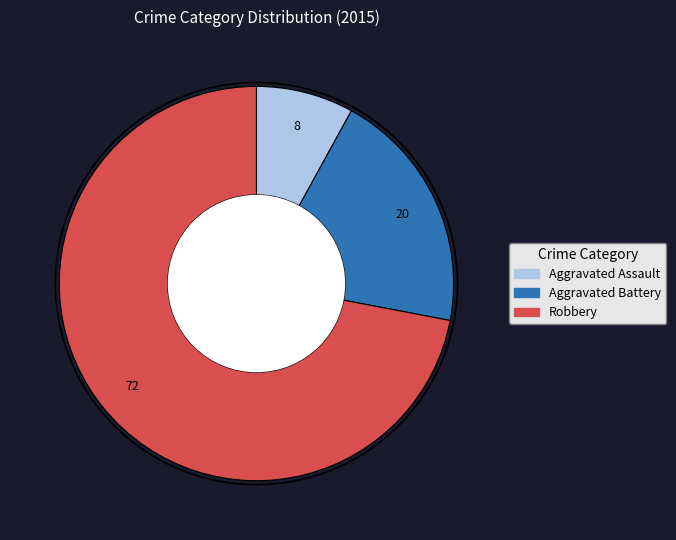

Does any single category account for the majority?

Yes